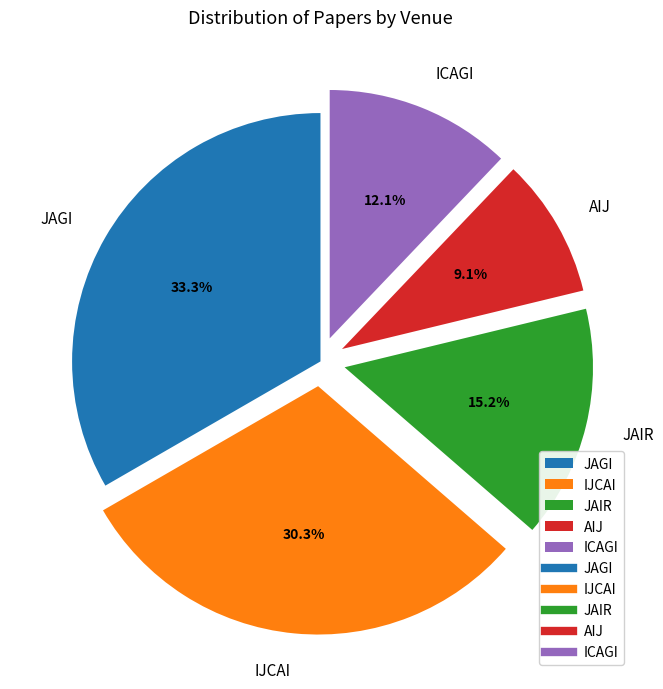

Which has a higher value, JAGI or AIJ?

JAGI